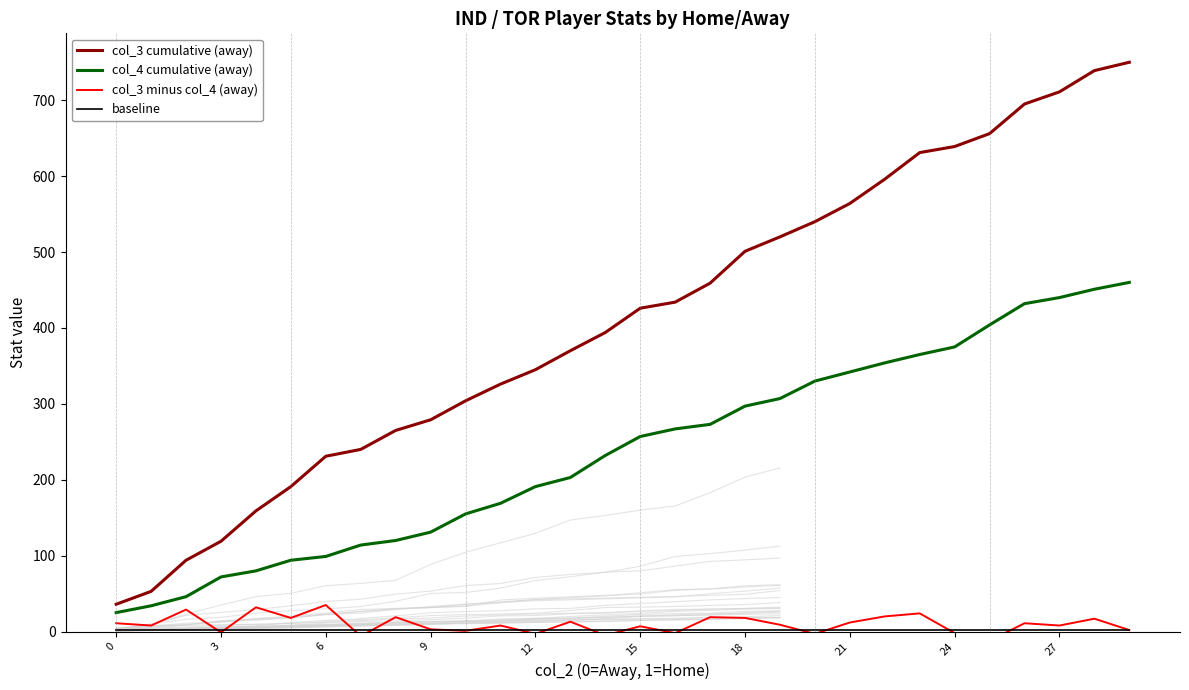

True or false: col_4 cumulative (away) and col_3 minus col_4 (away) cross at least once.

False